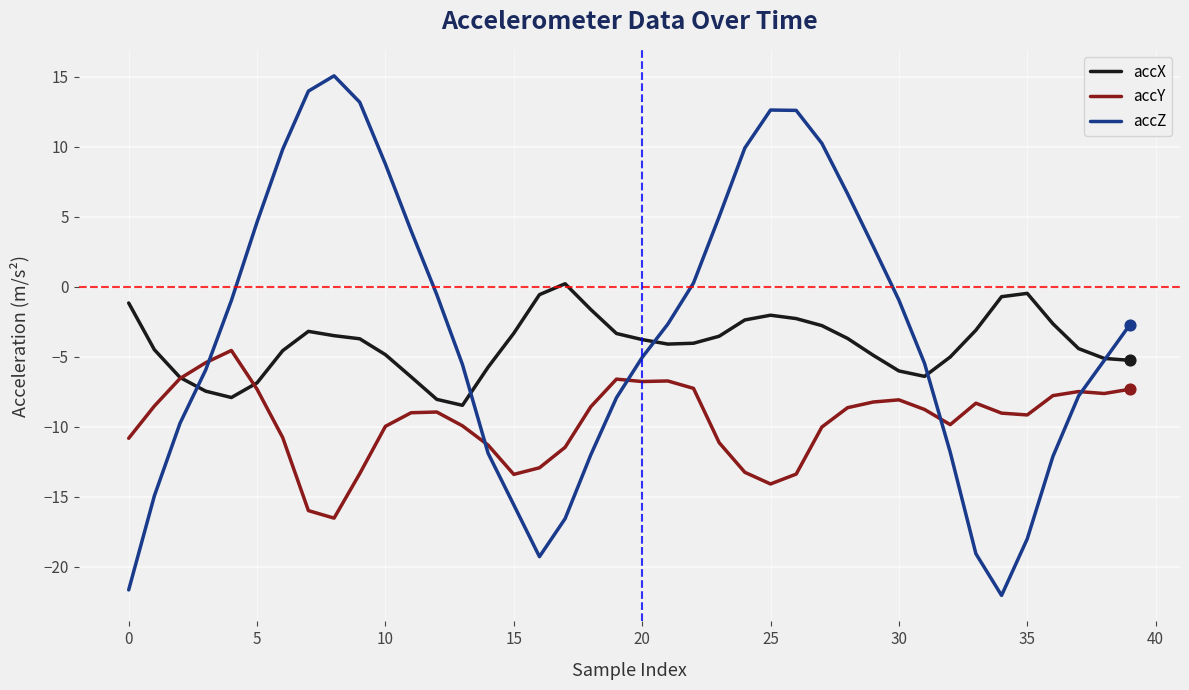

At how many categories does at least one series exceed 0?

16